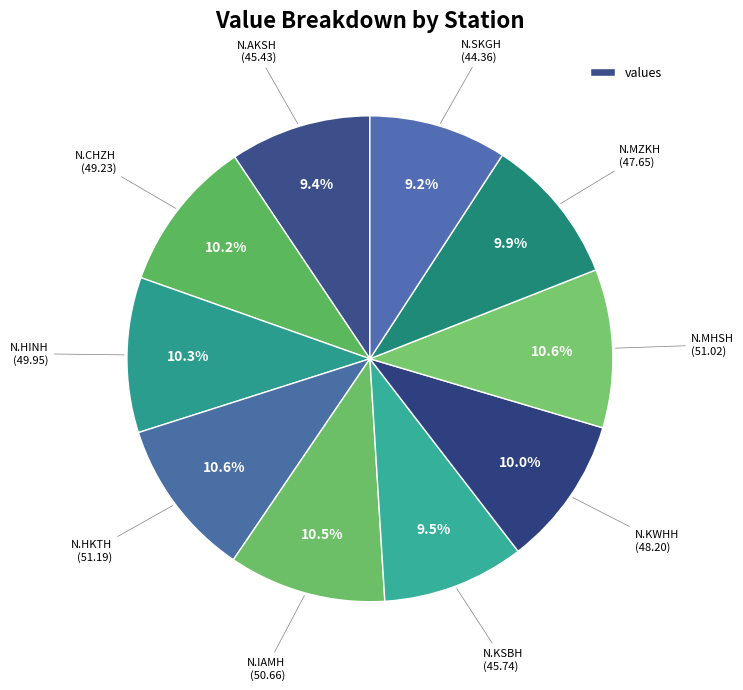

How many segments does this pie chart have?

10